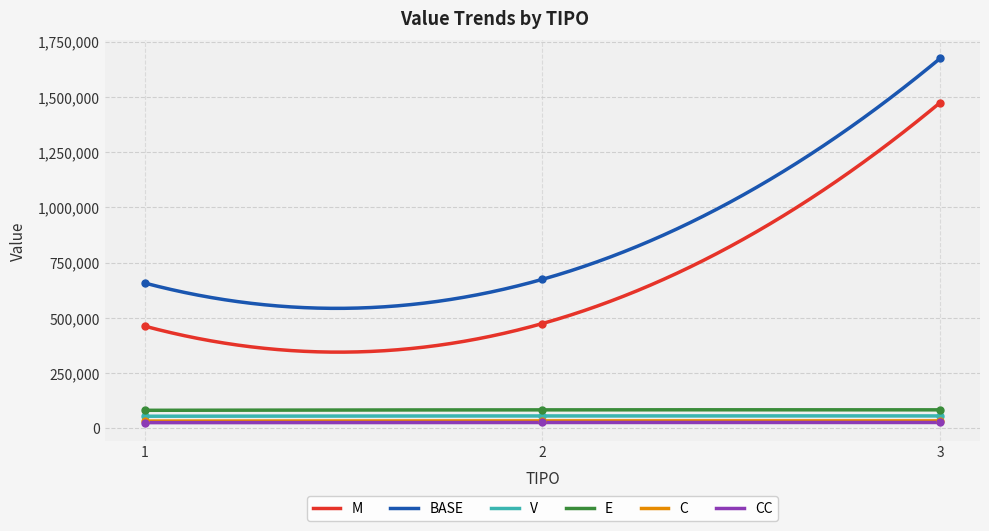

What is the value of the BASE point at the 2nd from the left?

674443.0